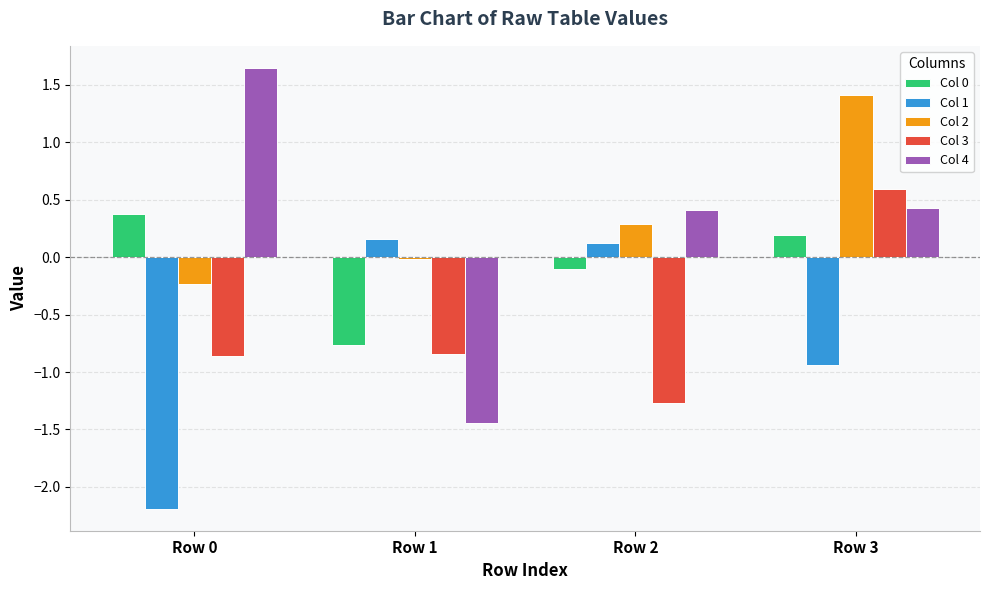

What is the spread (max minus min) of values at Row 0?

3.8